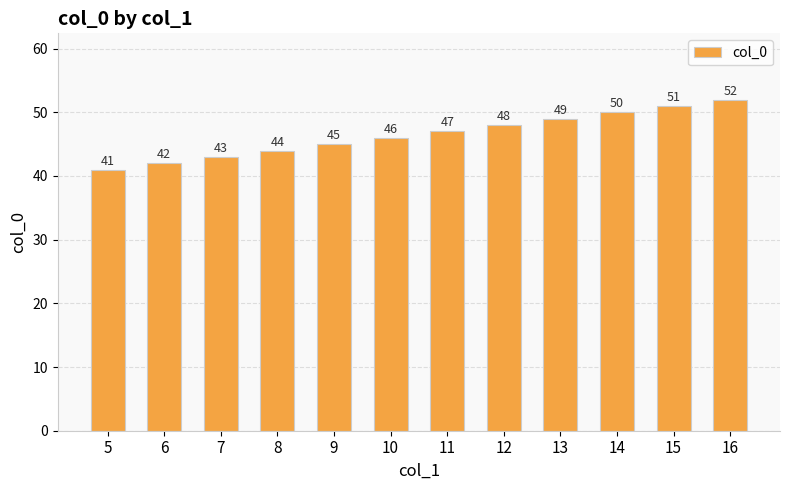

Is it true that the value at 6 is 23?

False